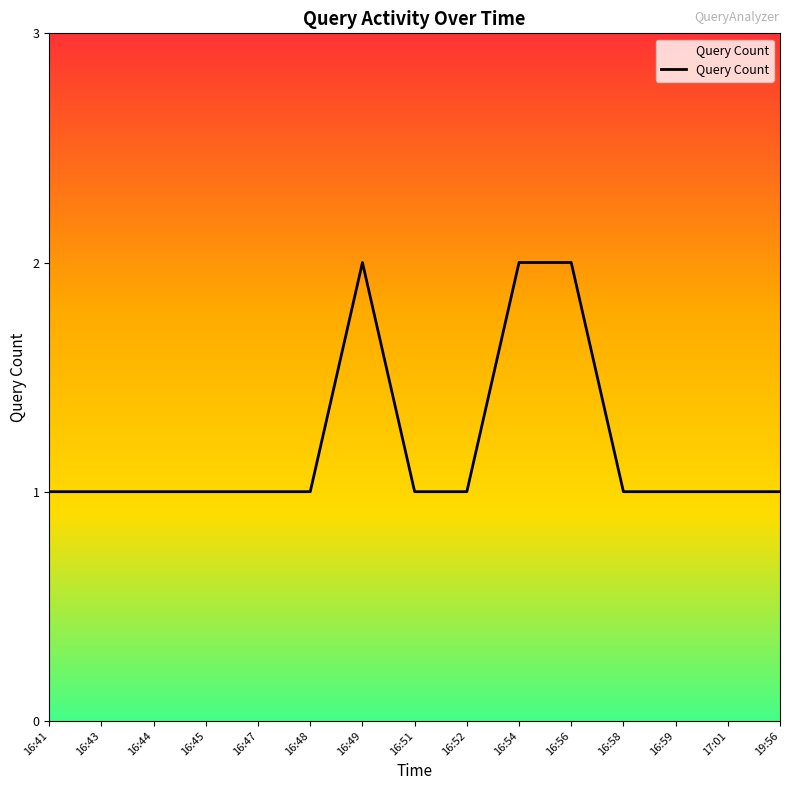

What is the sum of the values at 17:01 and 16:48?

2